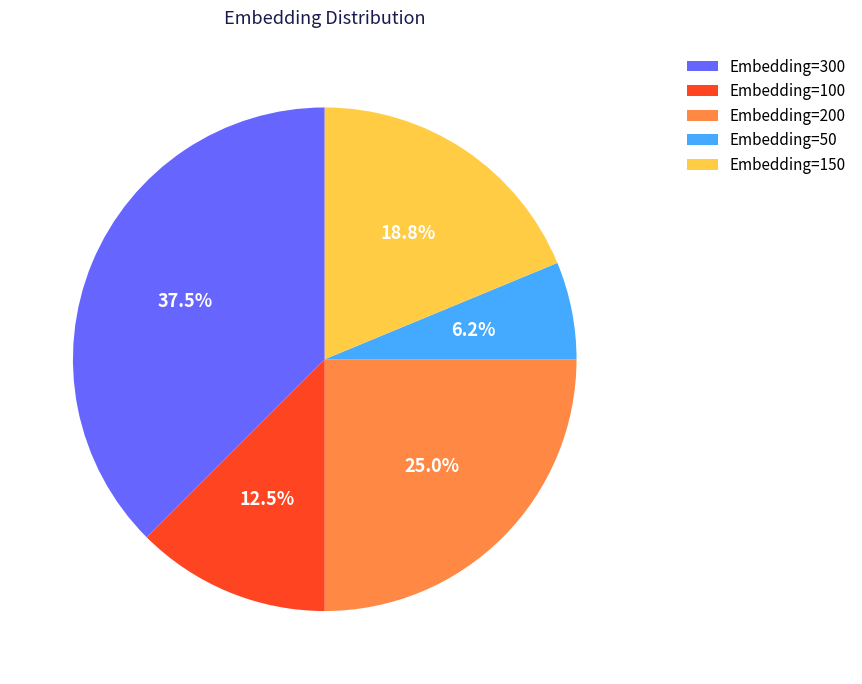

How much of the chart is everything except Embedding=300?

62.5%